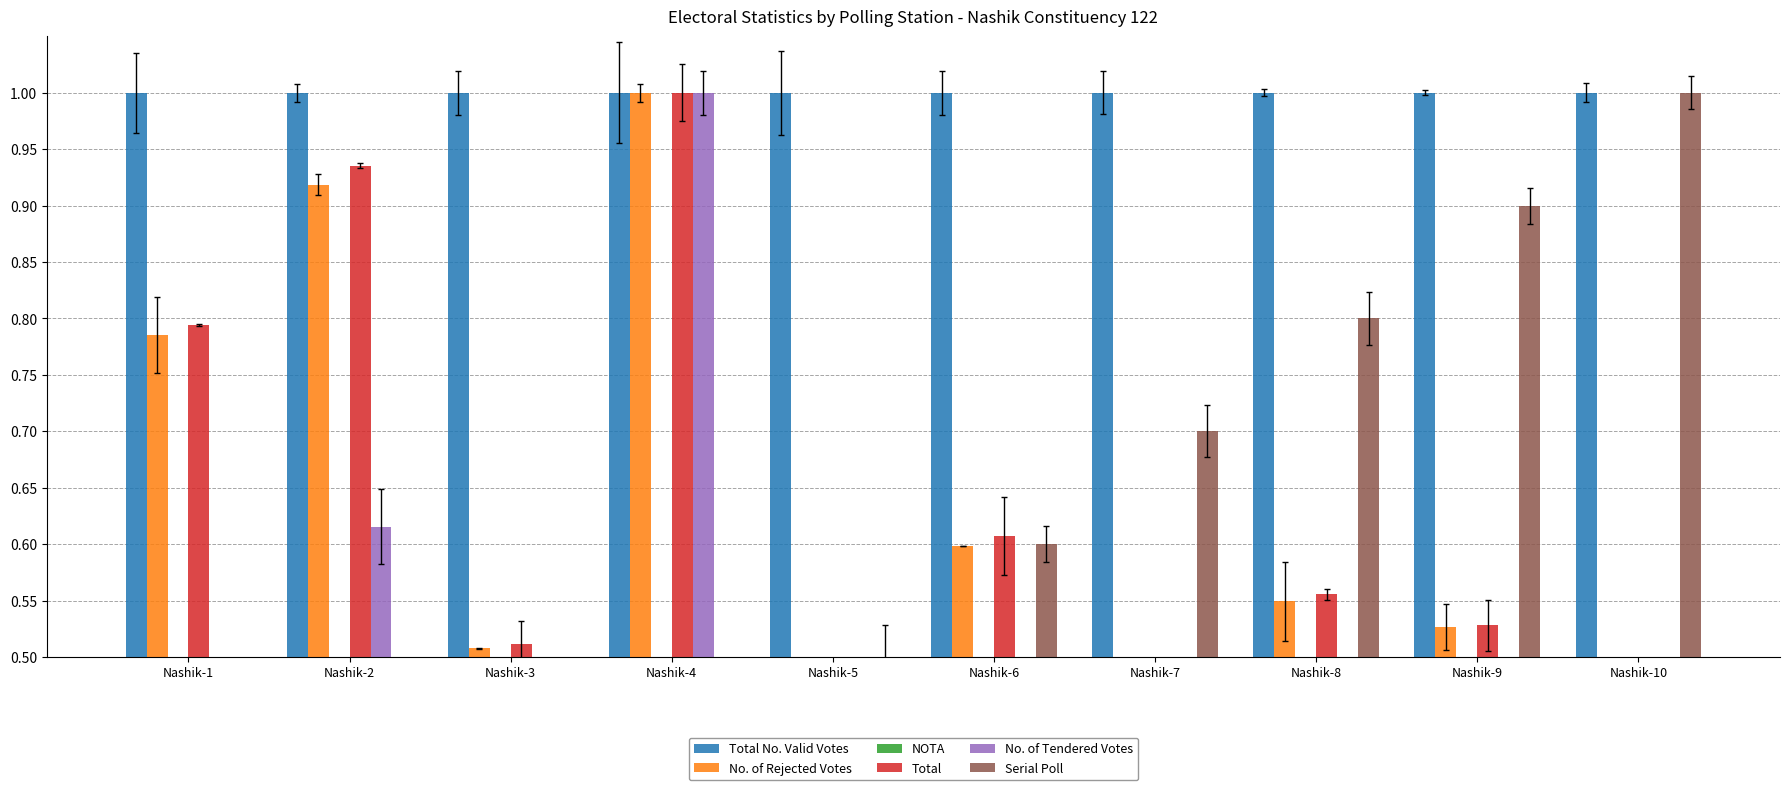

What is the highest value of the No. of Rejected Votes series?

1.0